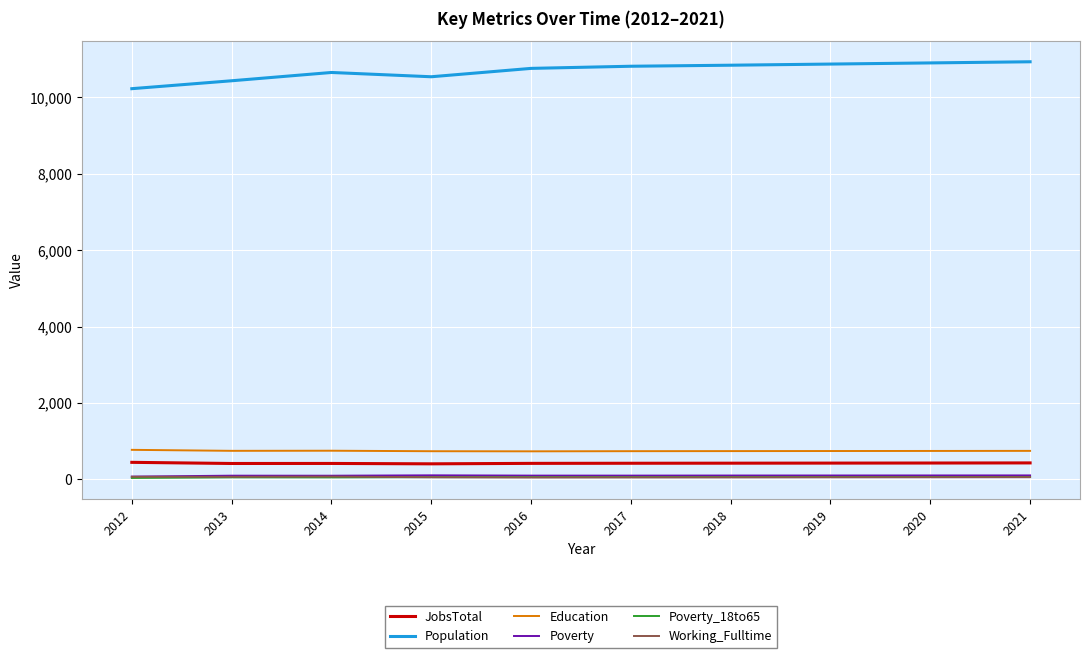

Is the value of Education at 2016 greater than the value of Poverty_18to65 at 2015?

Yes